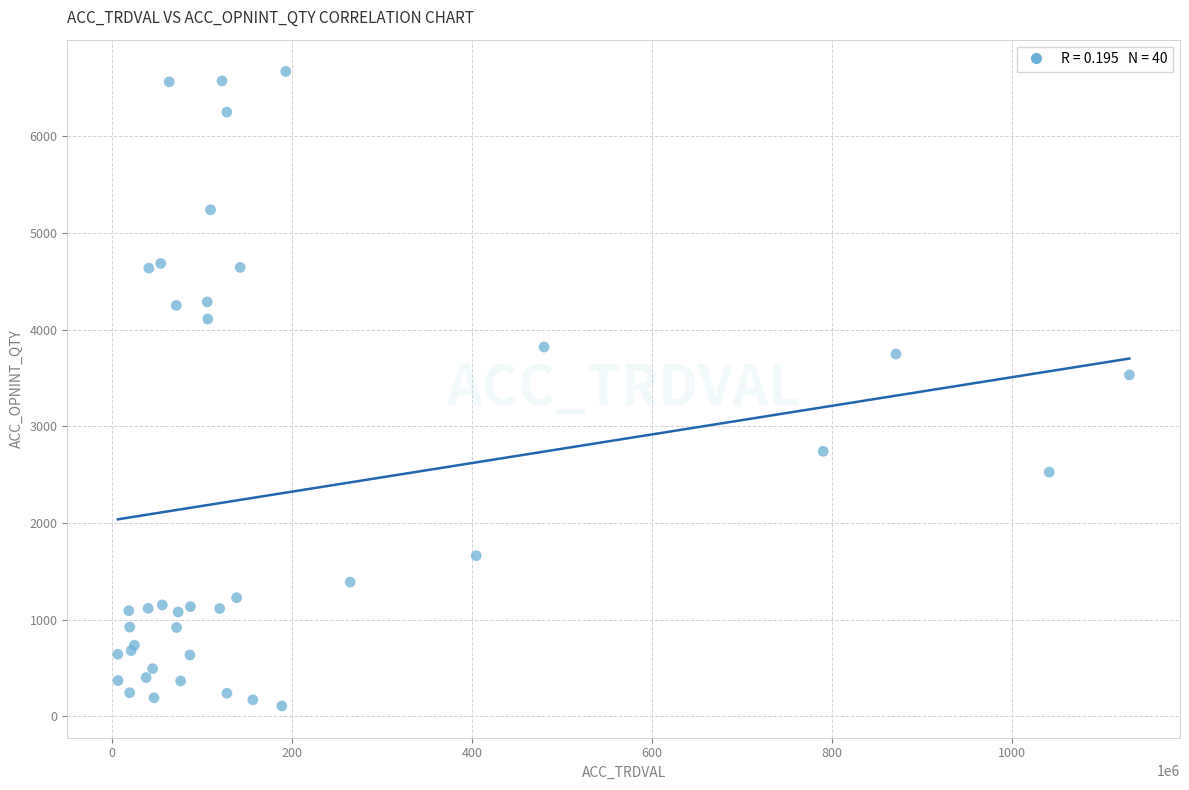

What Y value in the scatter plot is closest to 3389?

3532